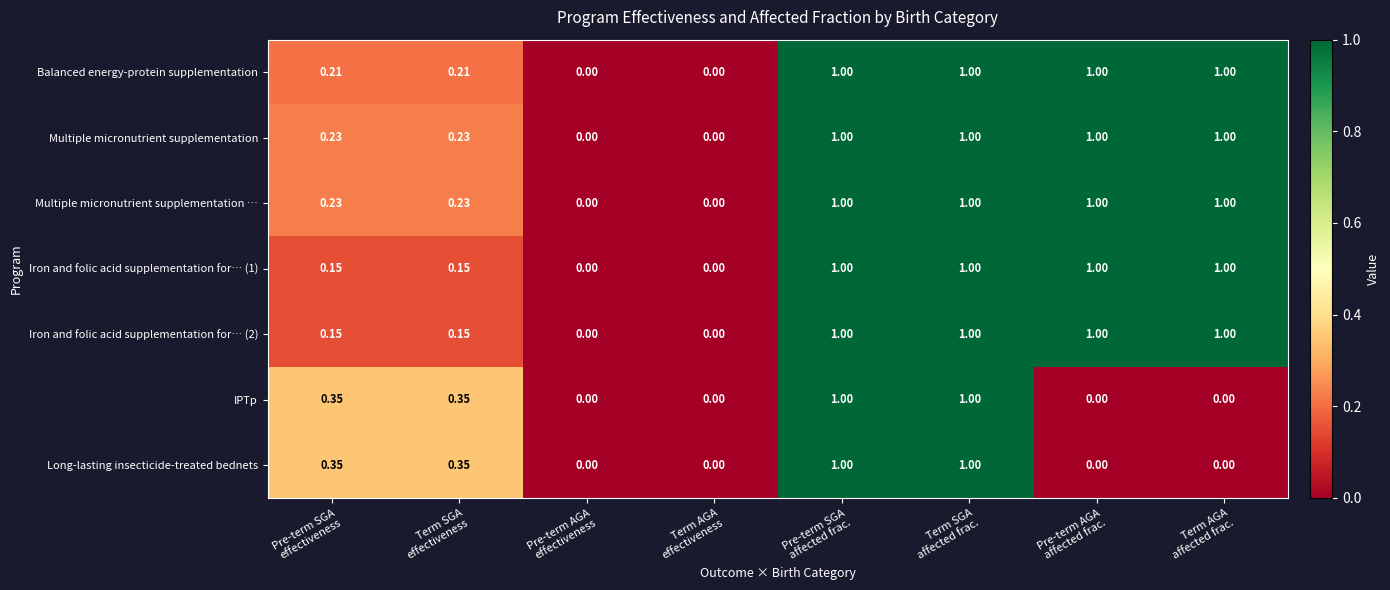

How many series are shown in this chart?

7